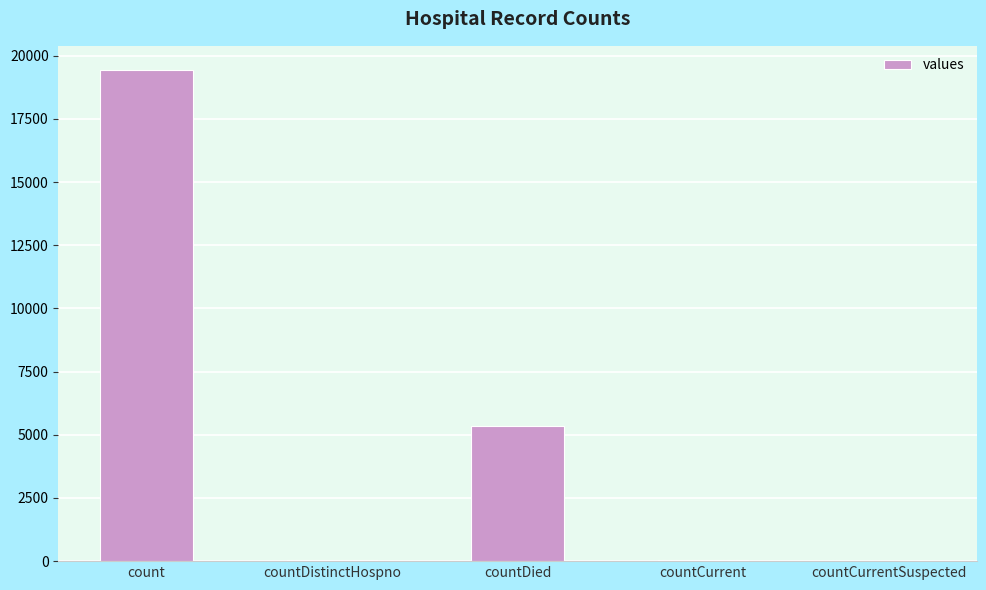

Which category has the highest value across all series?

count